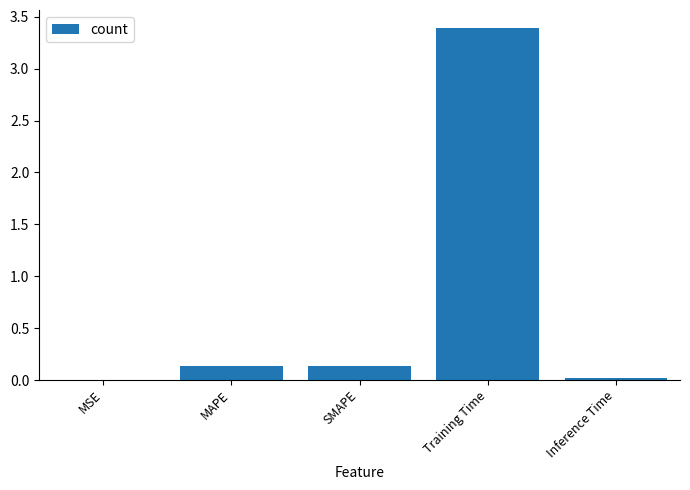

Which has a higher value, MAPE or MSE?

MAPE